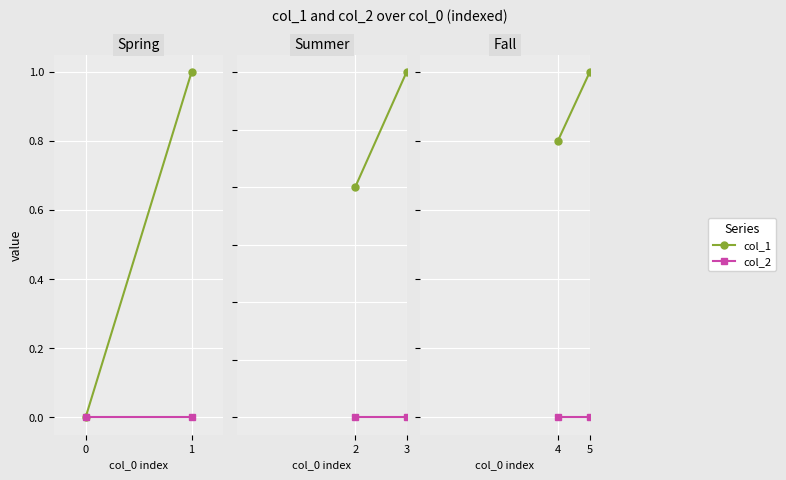

At 4, list the series in order from largest to smallest.

col_1, col_2